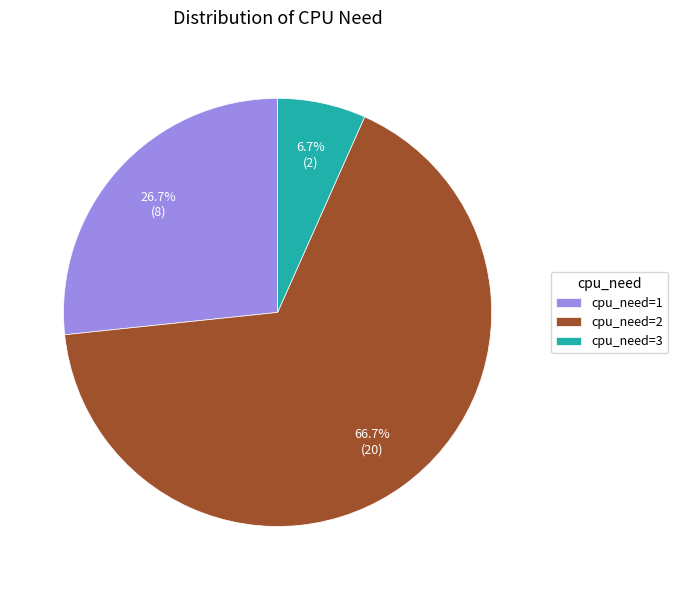

How many slices are in this pie chart?

3